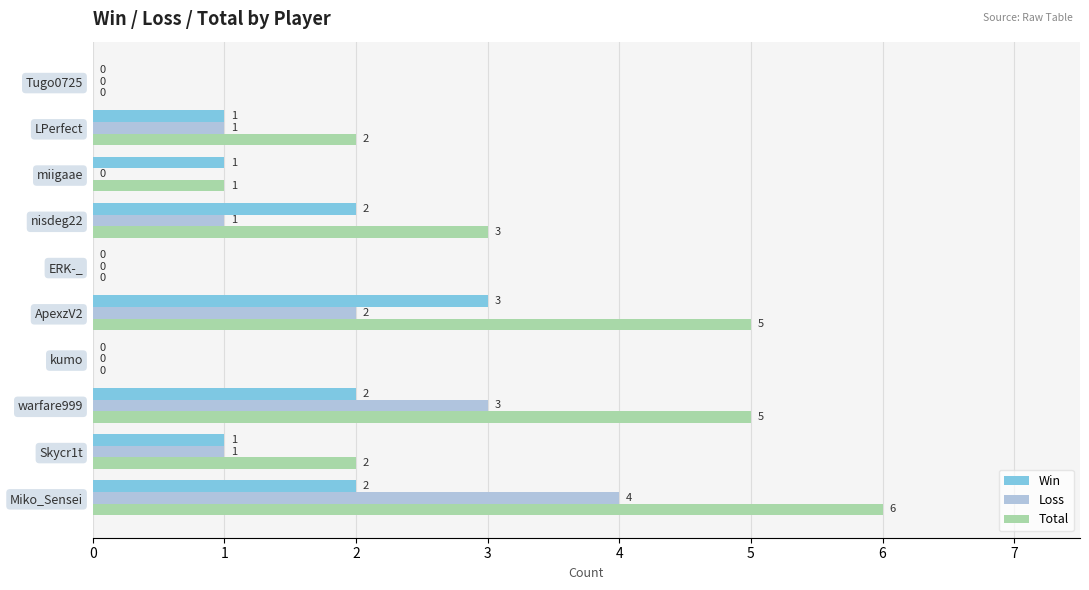

Which series has the largest range (max minus min)?

Total